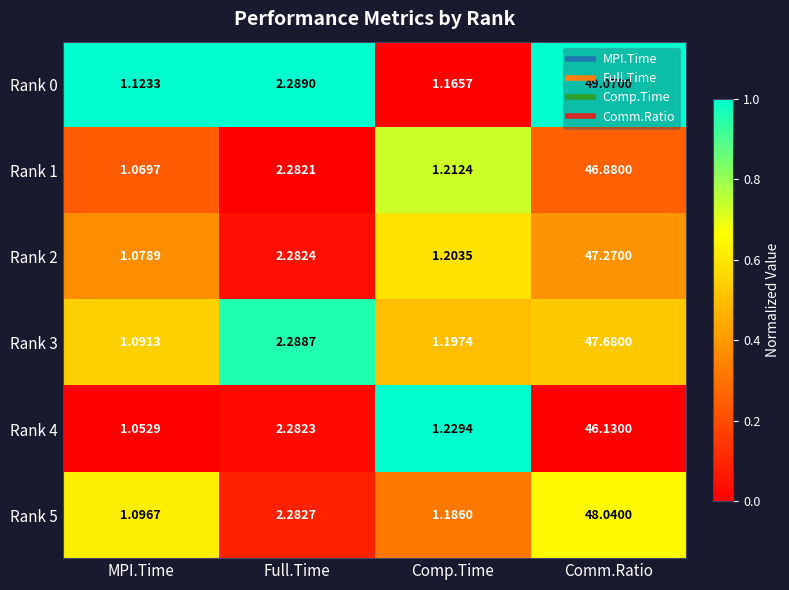

At which label does Rank 5 reach its peak?

Comm.Ratio